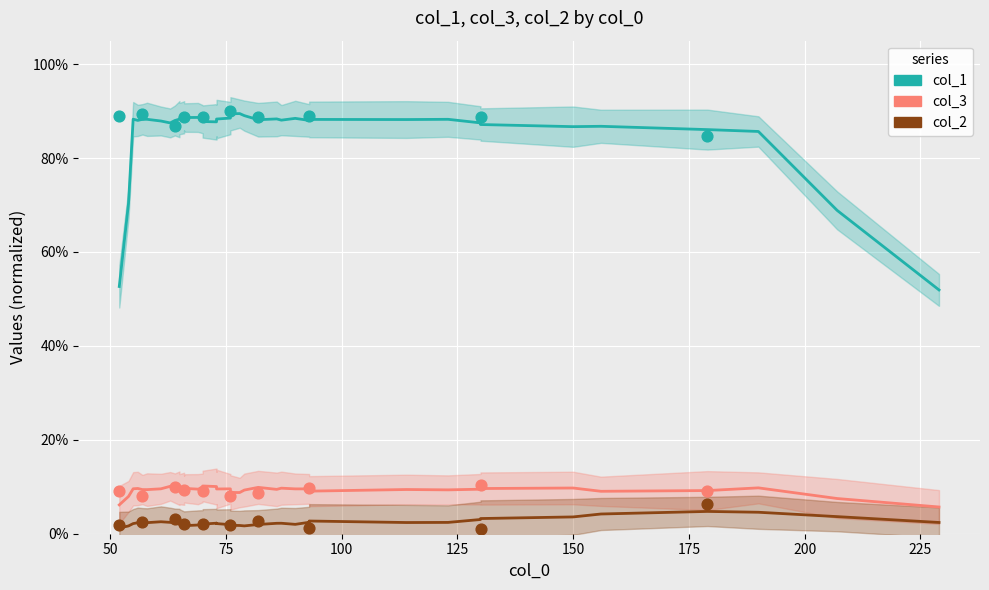

At which category is the sum across all series the highest?

125